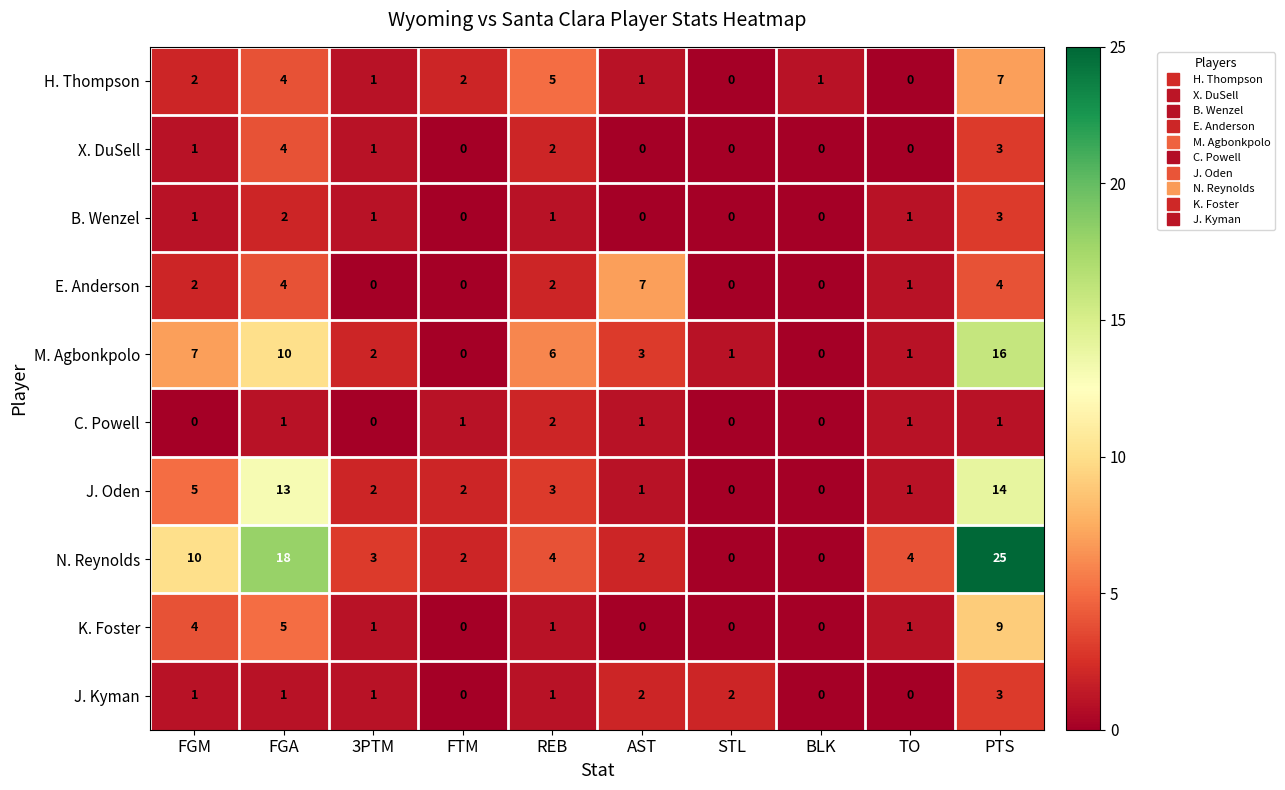

The B. Wenzel series shows 2 at TO. True or false?

False